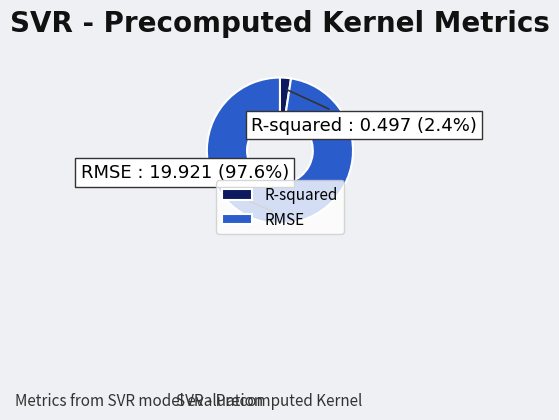

Which category has the biggest portion of the pie?

RMSE